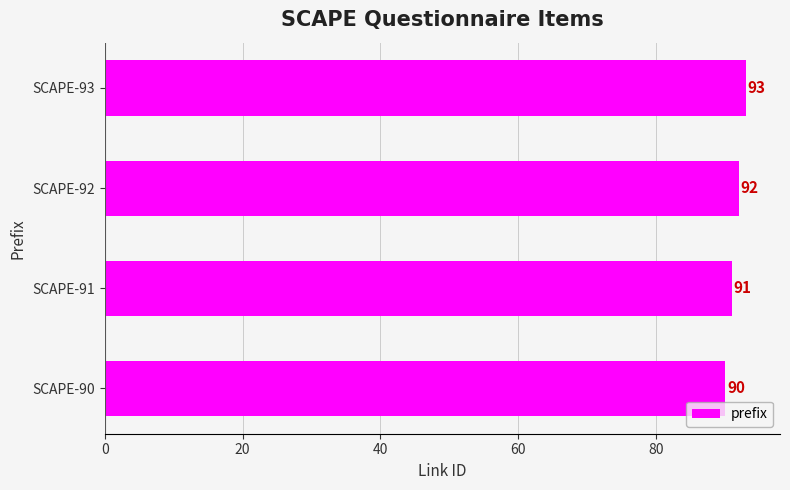

What is the average value?

92